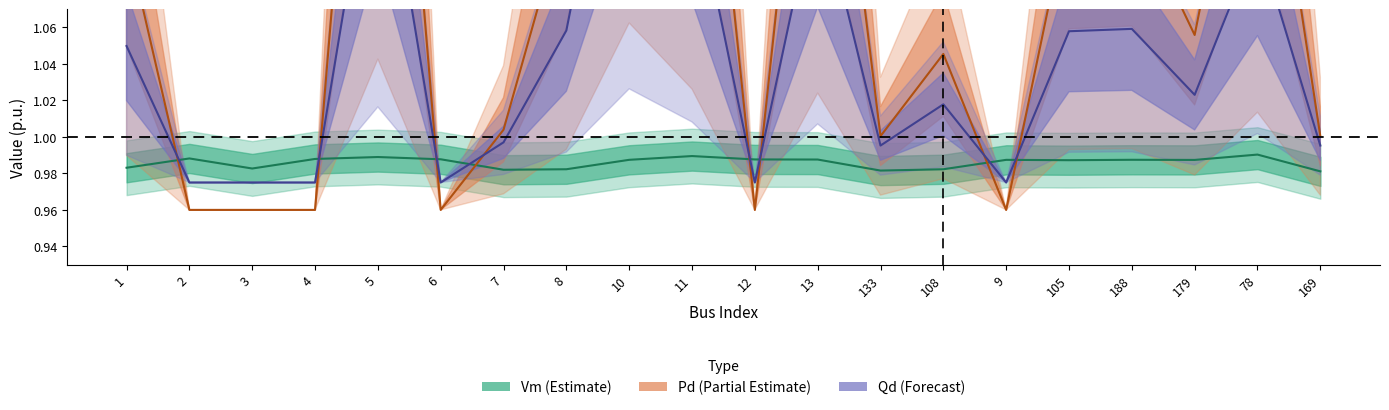

What are all the series names shown in the legend?

Vm, Pd, Qd